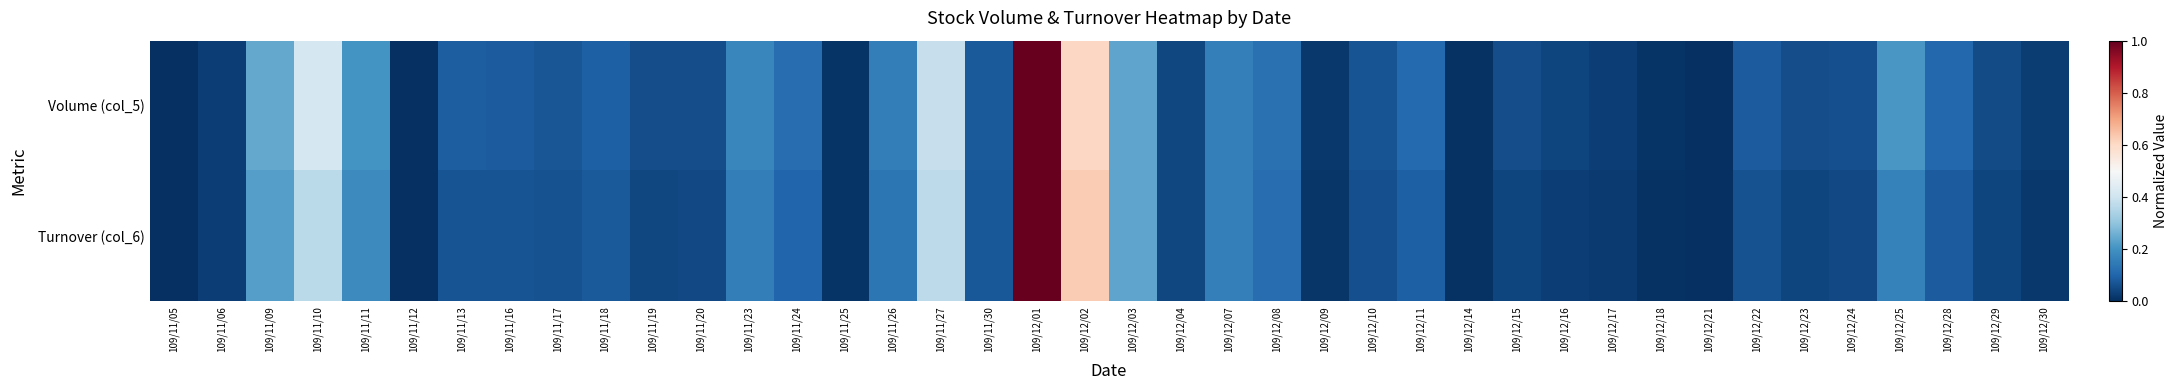

Count the number of data series in this chart.

2